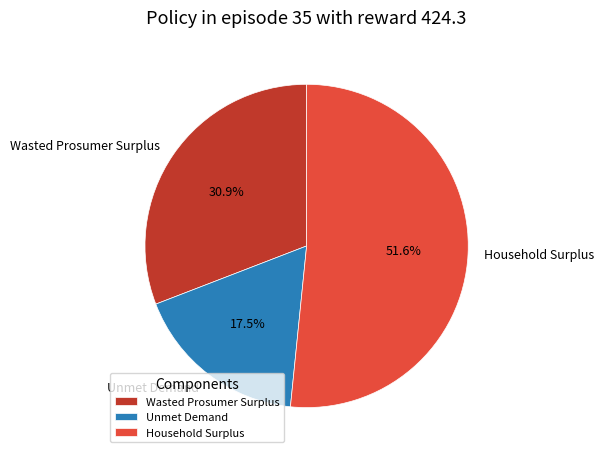

To the nearest percent, what is the difference between the Household Surplus and Unmet Demand slice percentages?

34%